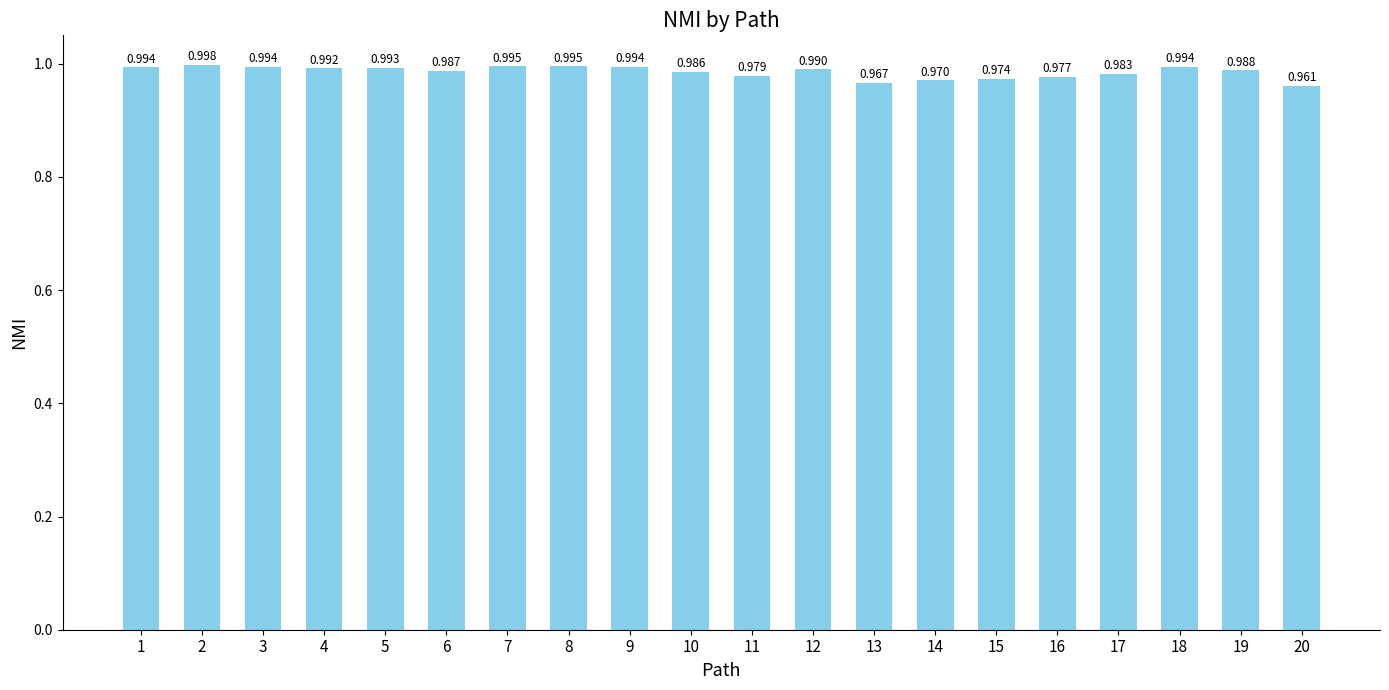

The value at 18 is 1.0. True or false?

True